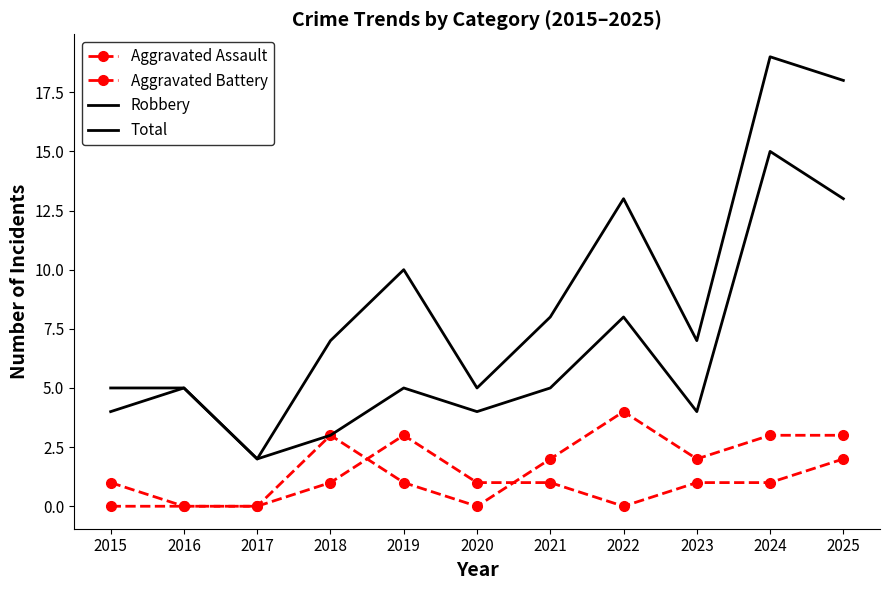

True or false: Aggravated Assault has more than 2 points higher than both neighbors.

False